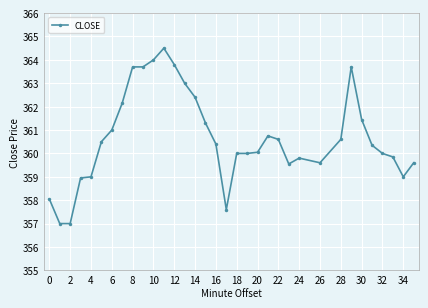

What is the value of the 14th point from the left?

363.0